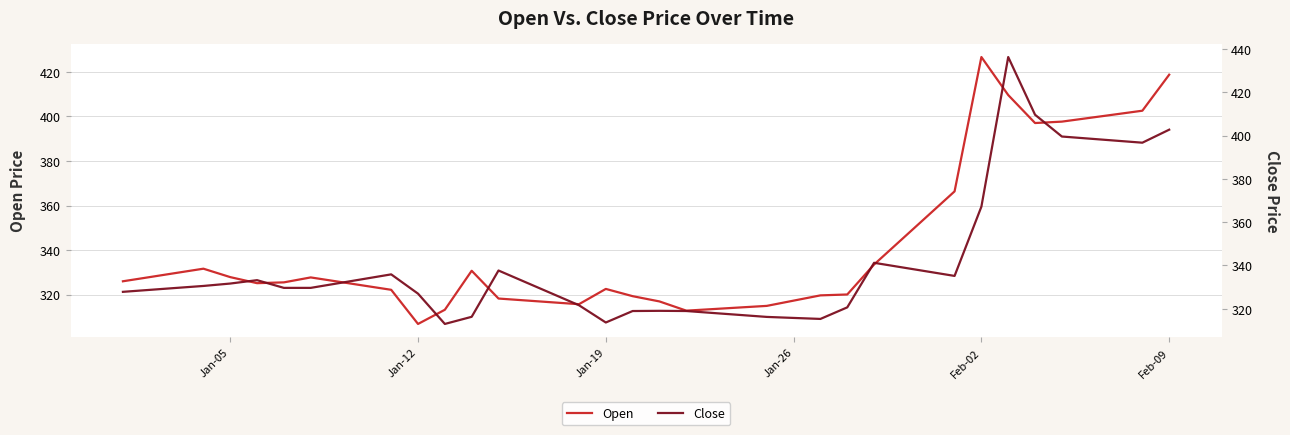

Which category has the lowest value in the Open series?

Jan-12